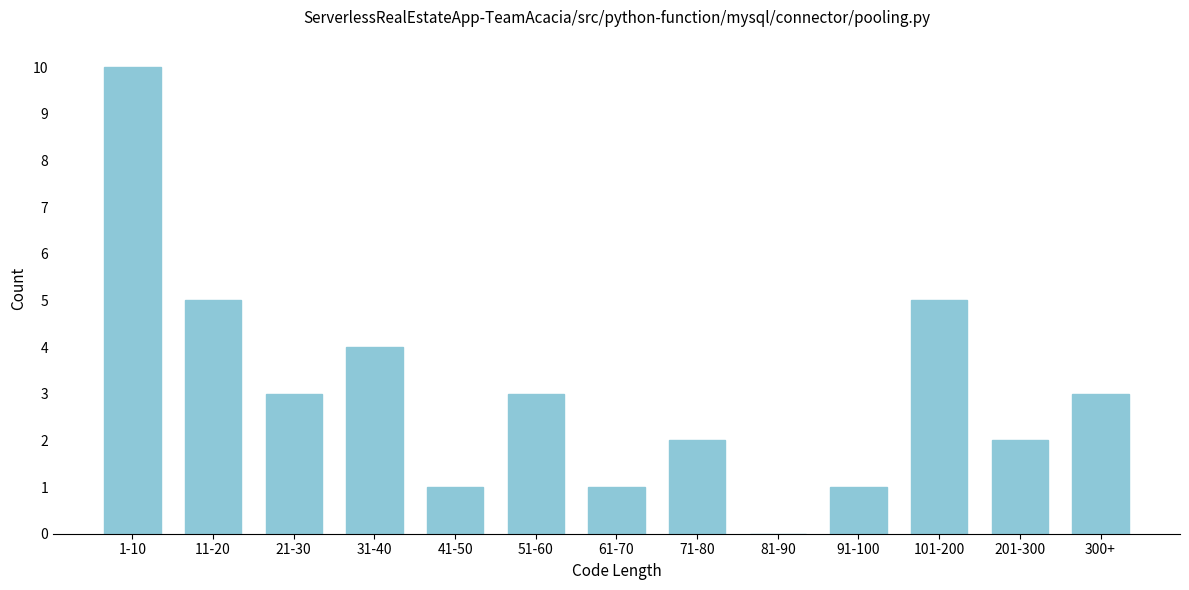

Reading left to right, extract all data points from this chart.

1-10=10	11-20=5	21-30=3	31-40=4	41-50=1	51-60=3	61-70=1	71-80=2	81-90=0	91-100=1	101-200=5	201-300=2	300+=3